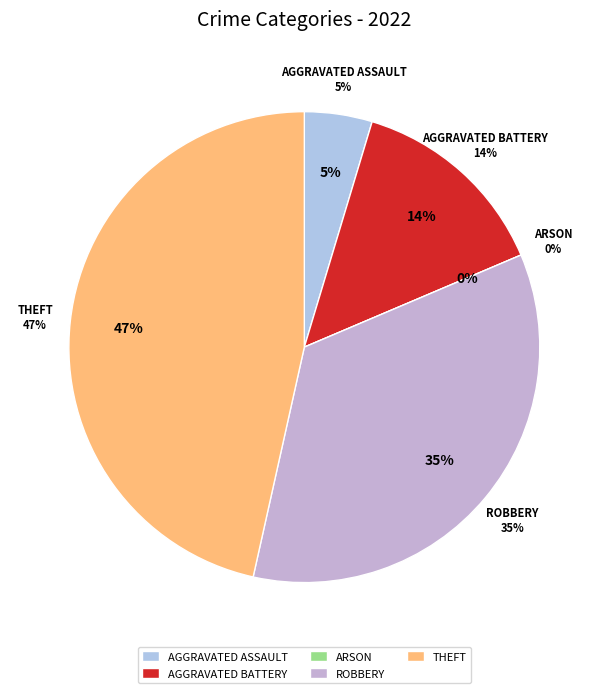

To the nearest percent, what is the difference between the Theft and Robbery slice percentages?

12%